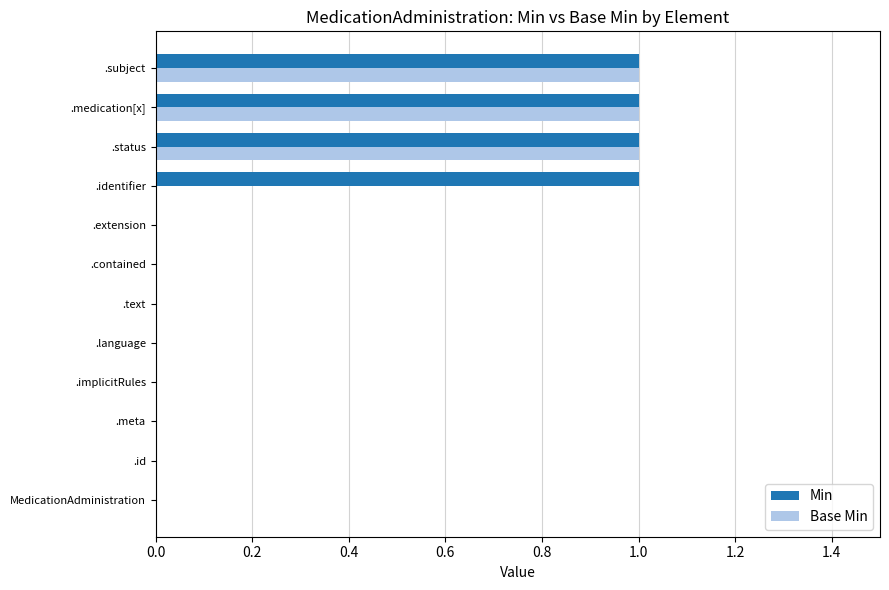

Which series has the largest total across all categories?

Min